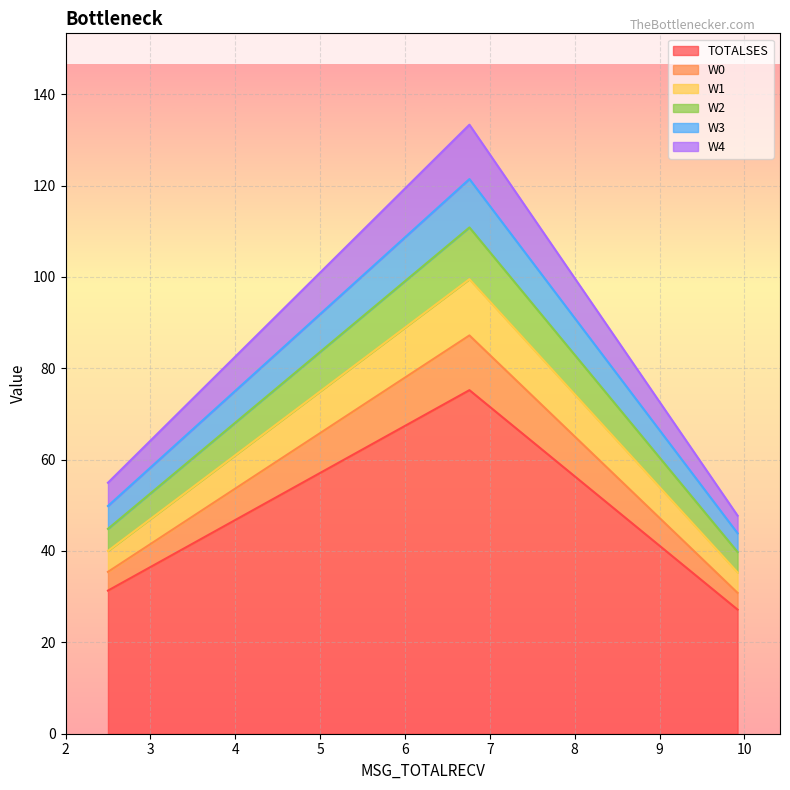

Does the chart display data point markers on the line(s)?

No